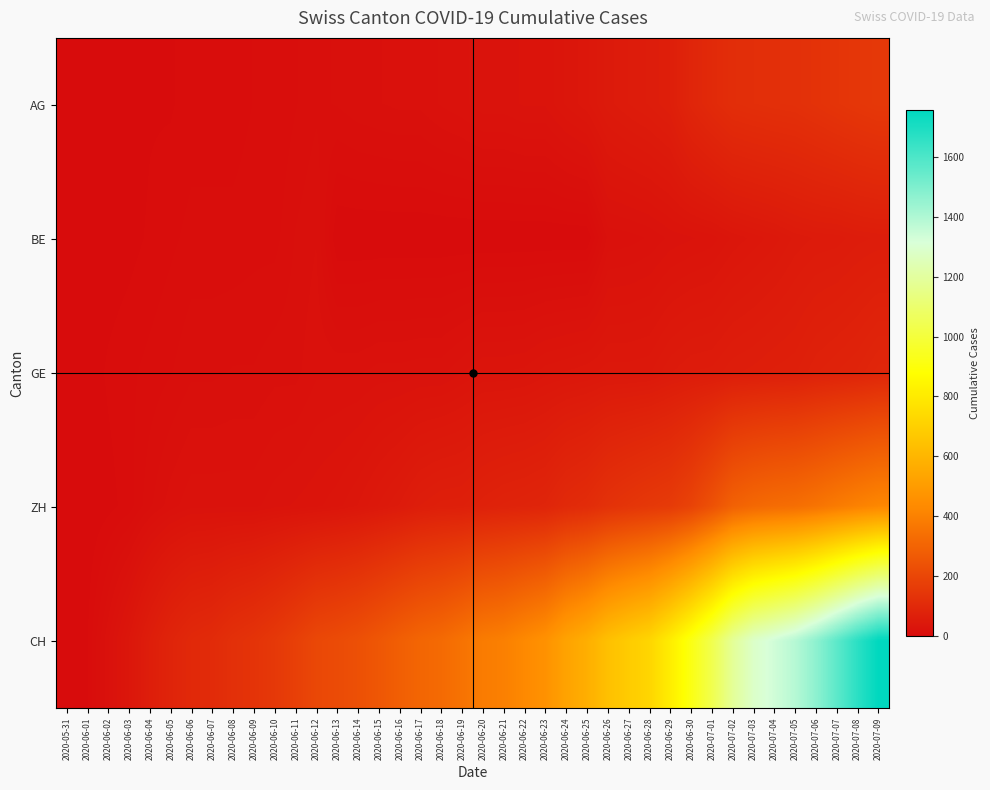

At 2020-06-04, list the series in order from smallest to largest.

AG, BE, GE, ZH, CH